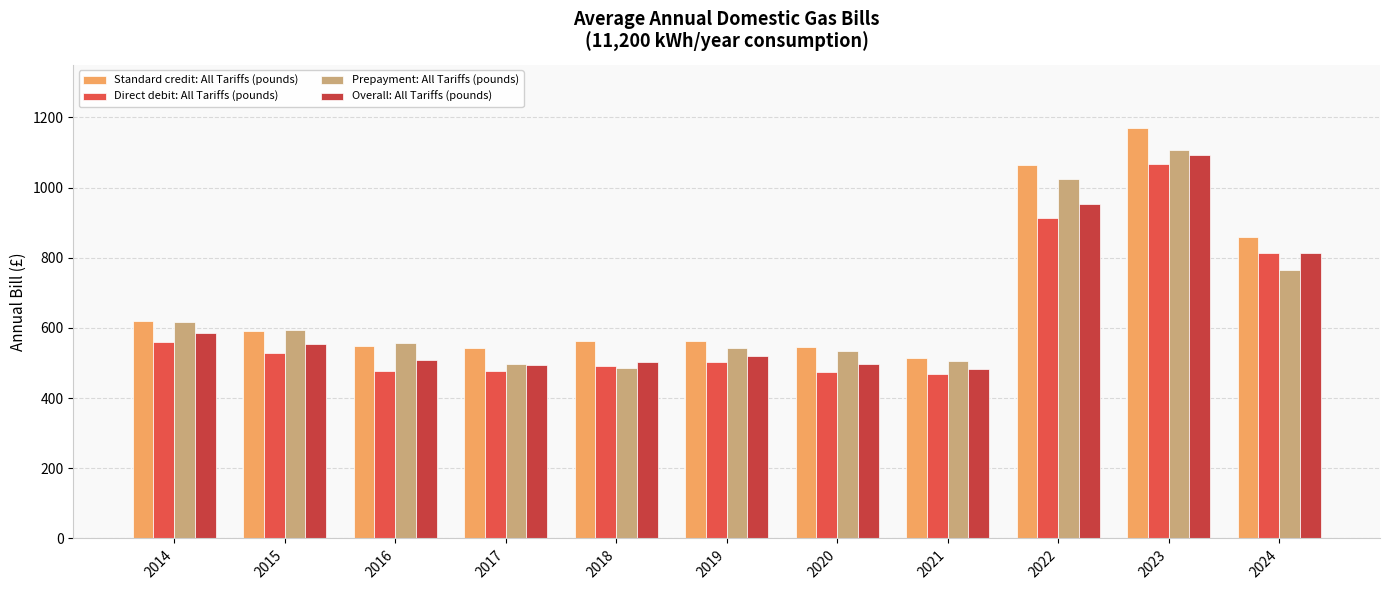

Which category has the highest value across all series?

2023